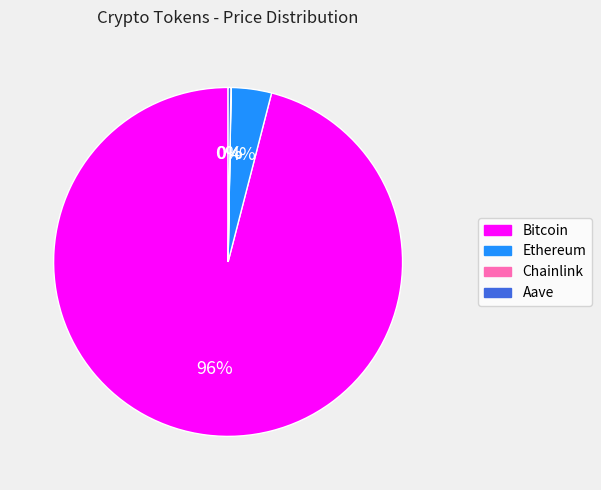

True or false: Bitcoin accounts for 89% of the total.

False